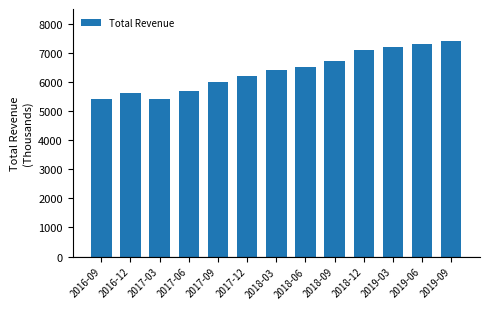

Count the number of data series in this chart.

1